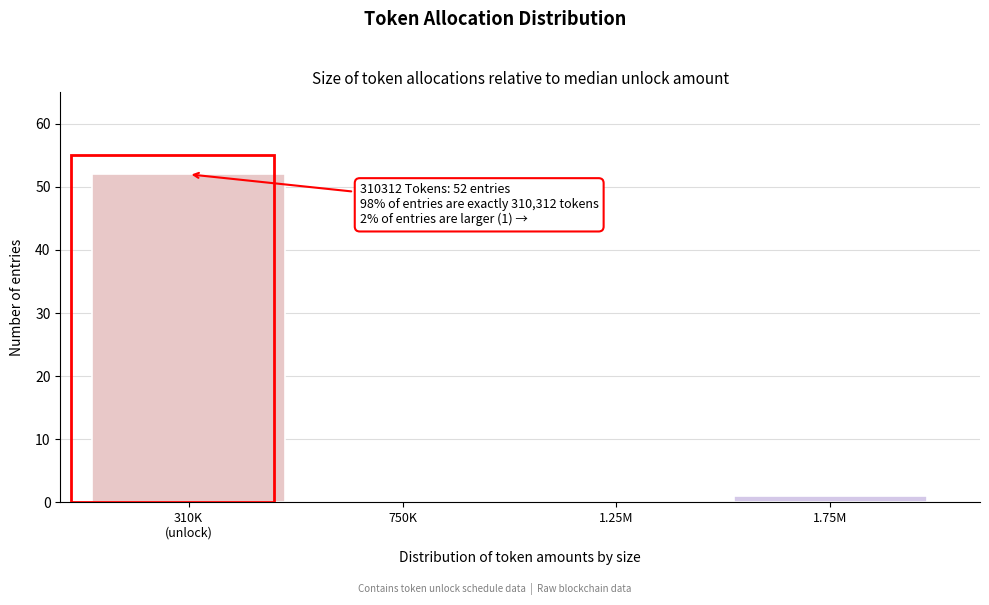

The value at 750K is 0. True or false?

True